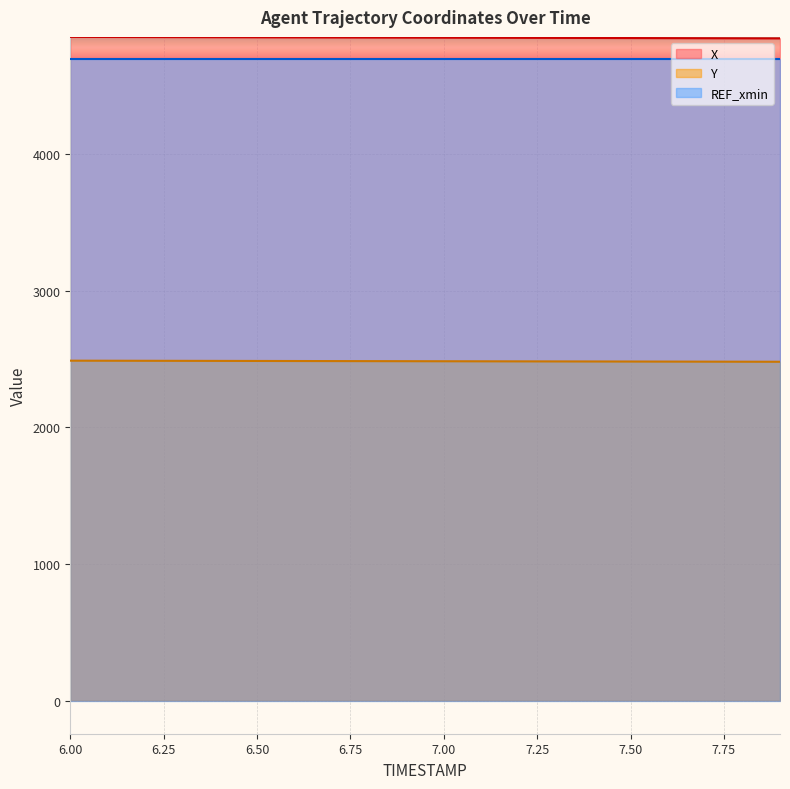

What is the difference between the maximum and minimum values in the Y series?

8.0